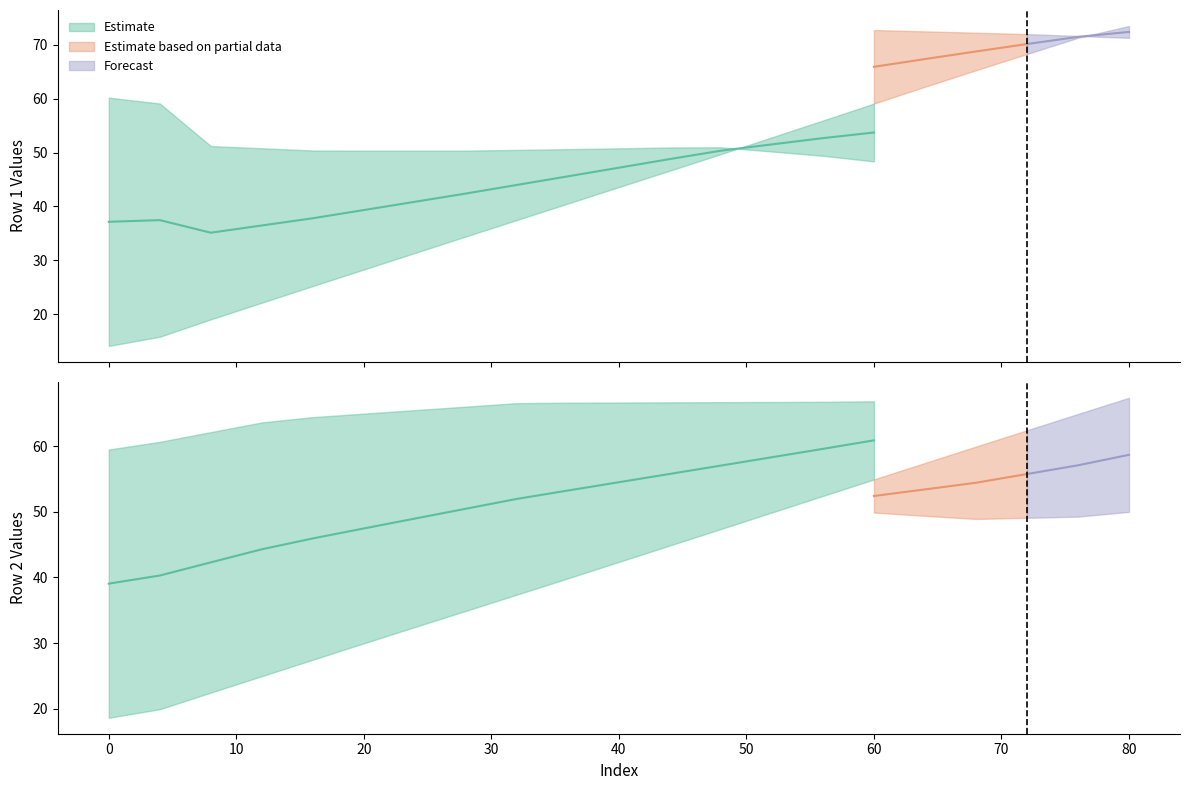

The value of Row2_col1 at 20 is 40.1. True or false?

False